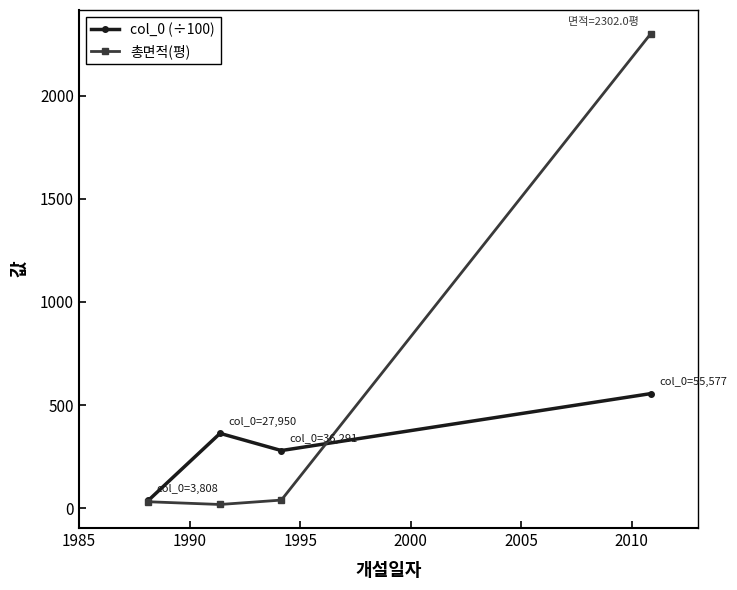

What is the value of the col_0 (÷100) point at the 4th from the left?

555.8